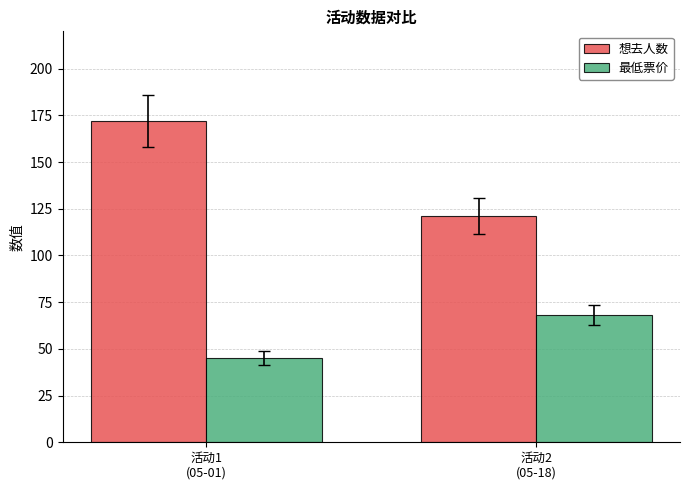

Is it true that 想去人数 equals 179 at 活动2
(05-18)?

False